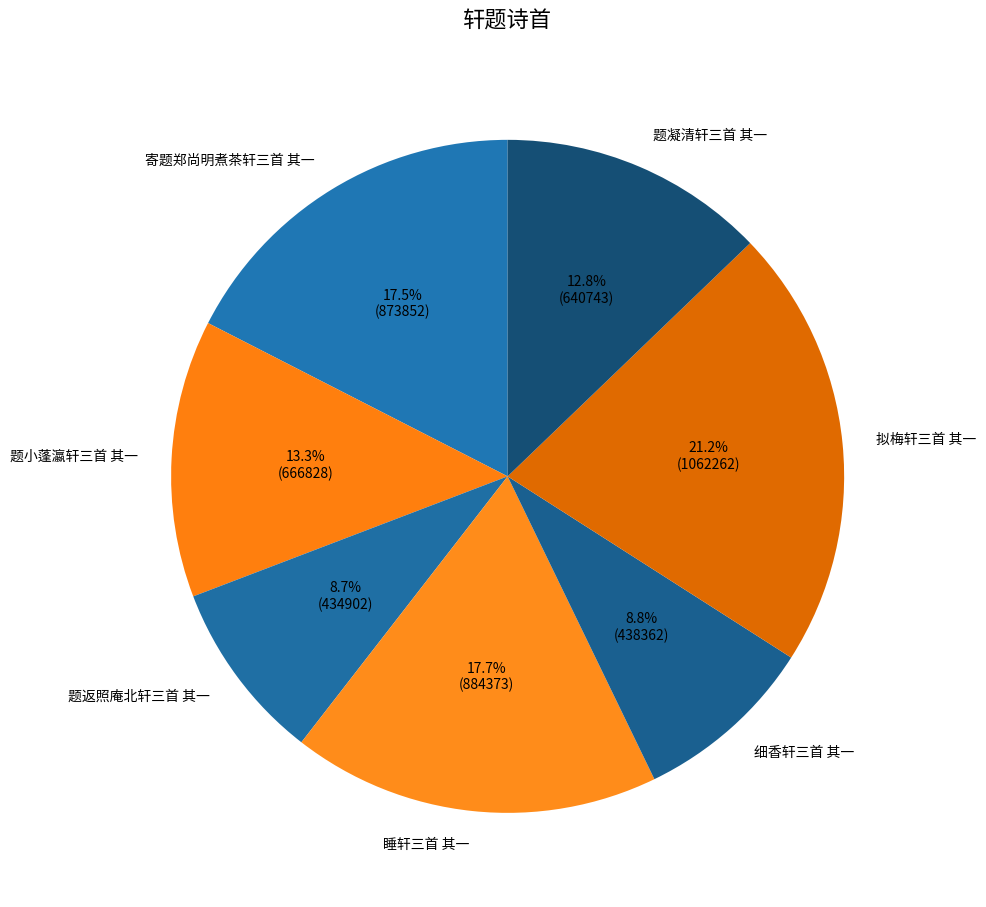

Does 题凝清轩三首 其一 account for over 50% of the chart?

No